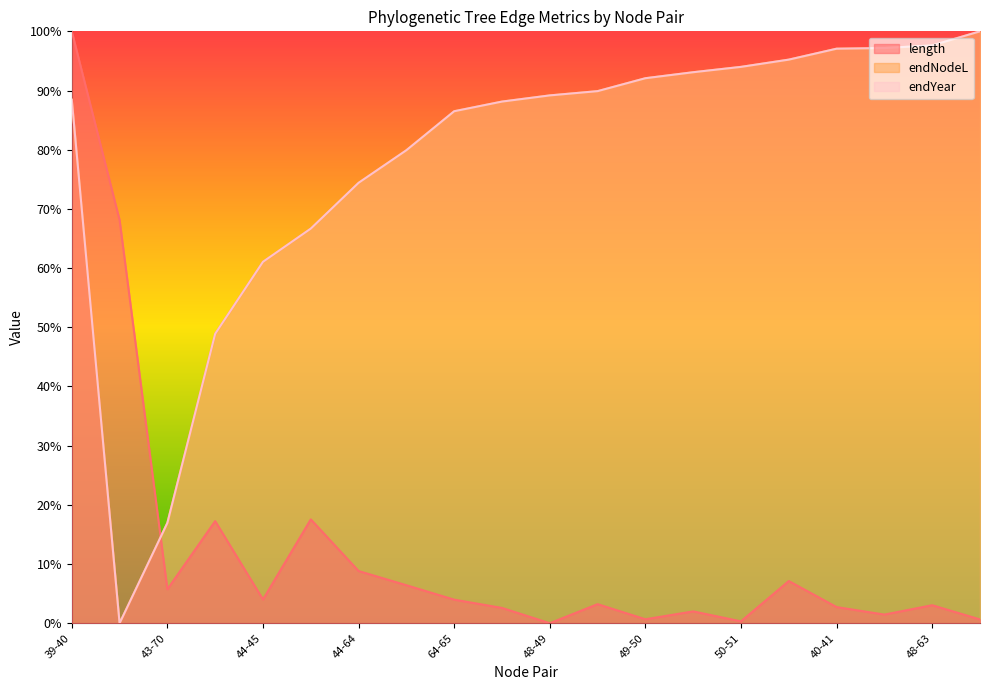

Which has a higher value, 49-50 or 40-41?

40-41